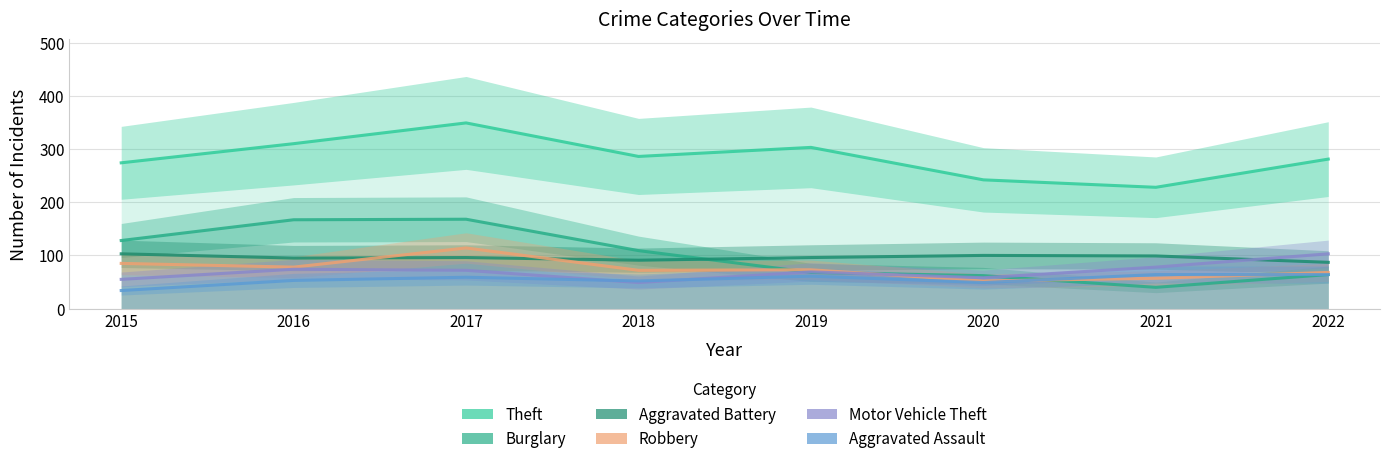

How many data points in Motor Vehicle Theft are less than 72?

4